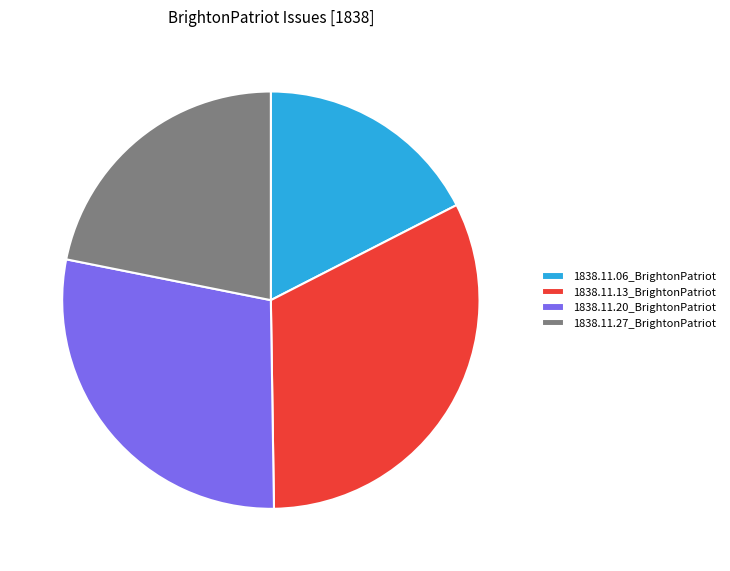

The 1838.11.27_BrightonPatriot slice represents 32% of the pie. True or false?

False